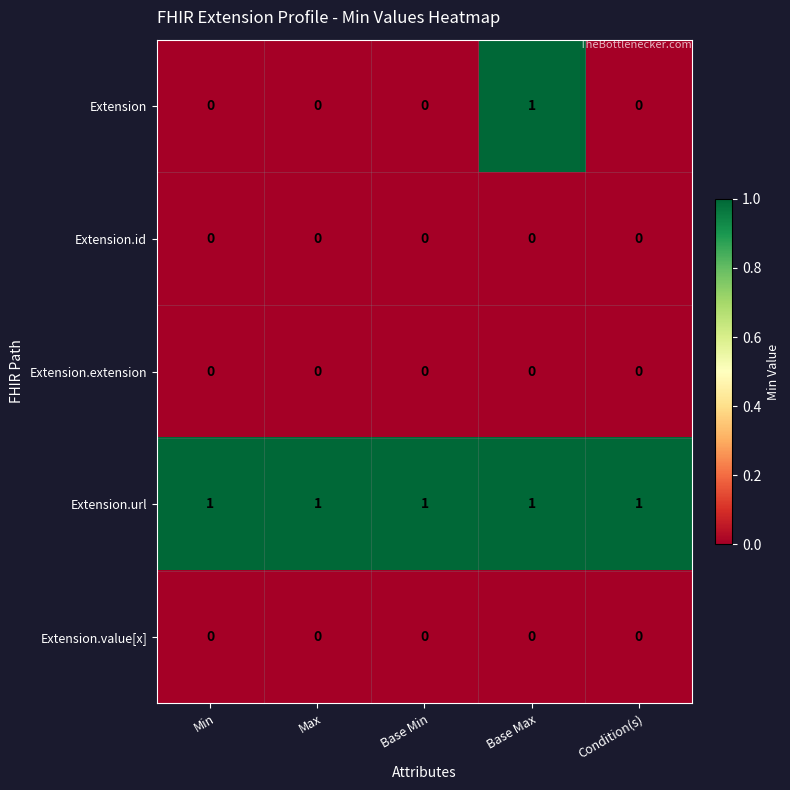

How many data points does each series have?

5